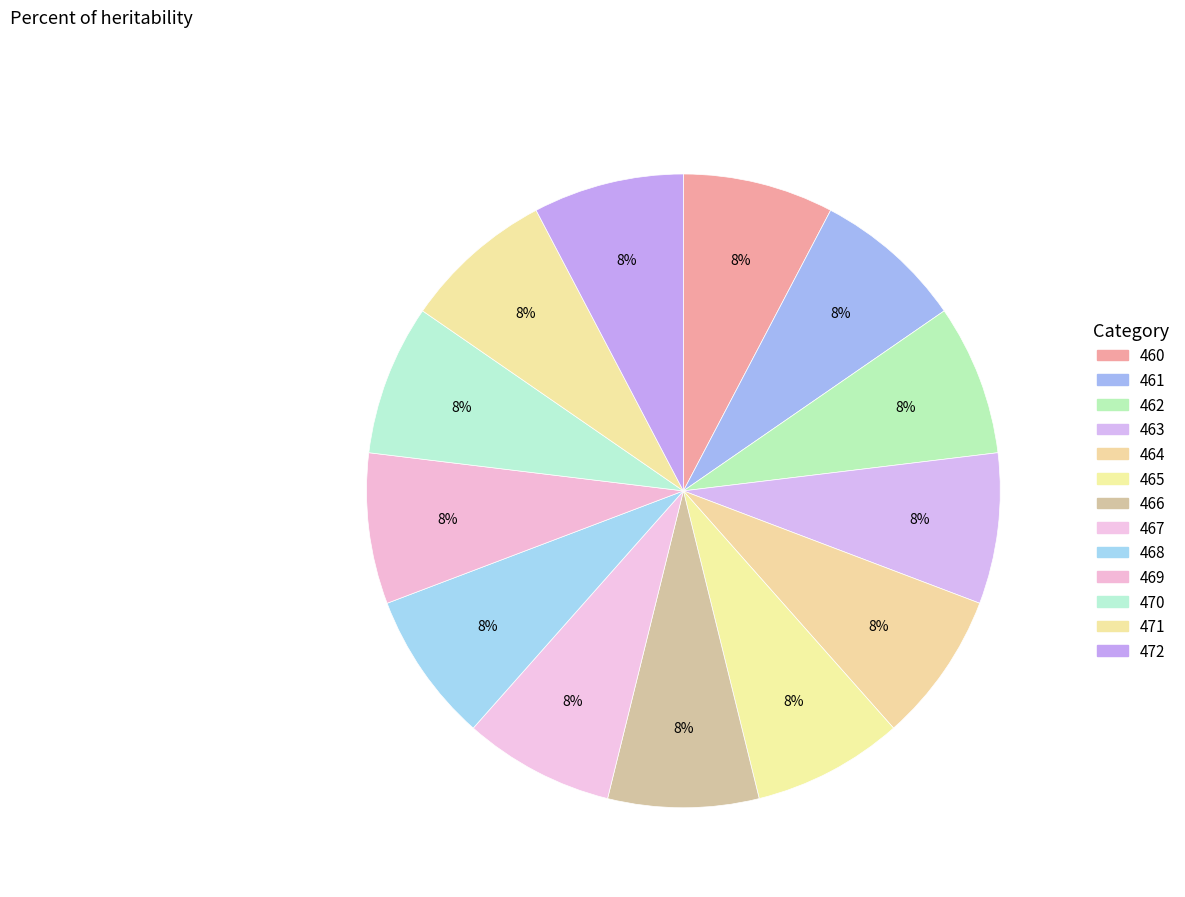

Count the number of slices in the pie.

13